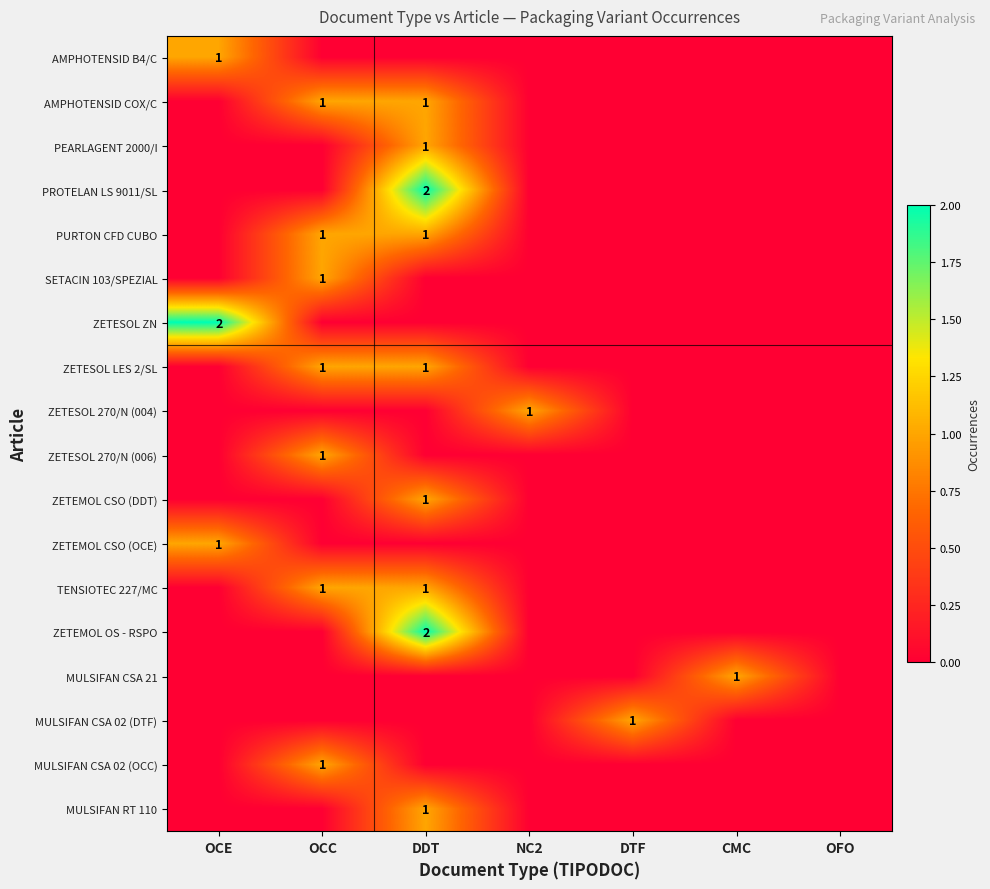

The ZETEMOL CSO (DDT) series shows 1 at DDT. True or false?

True